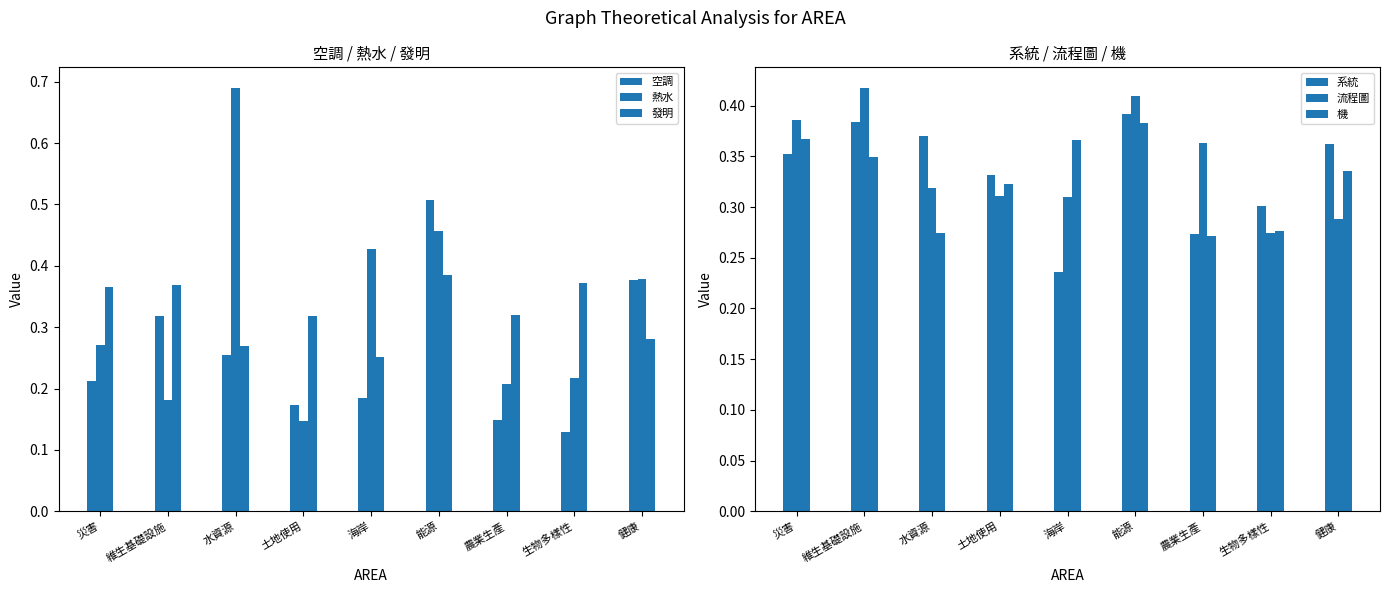

How many bars are there in total?

54